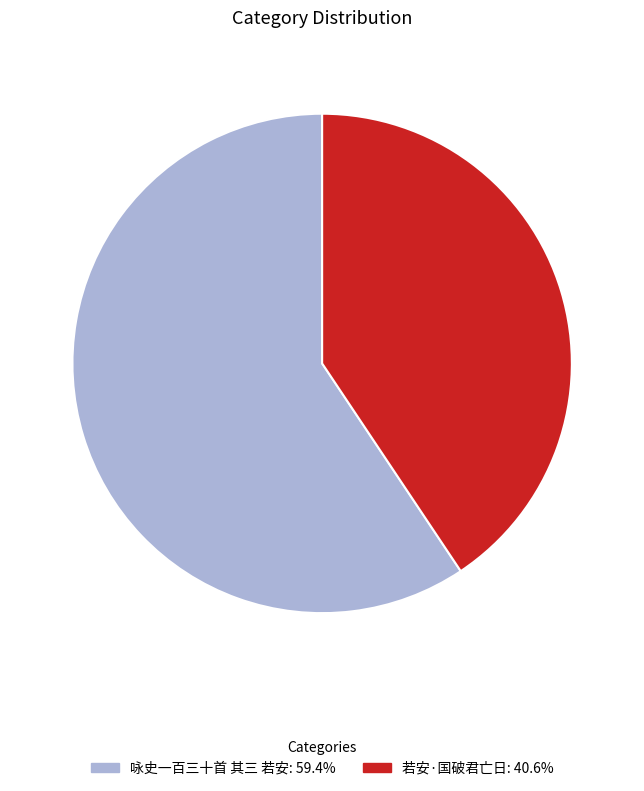

Is there a majority slice in this chart?

Yes